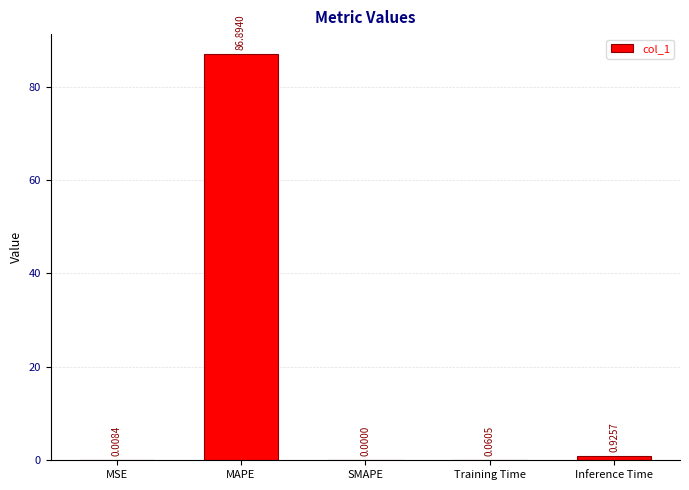

What is the change in value from MAPE to Training Time?

-86.8